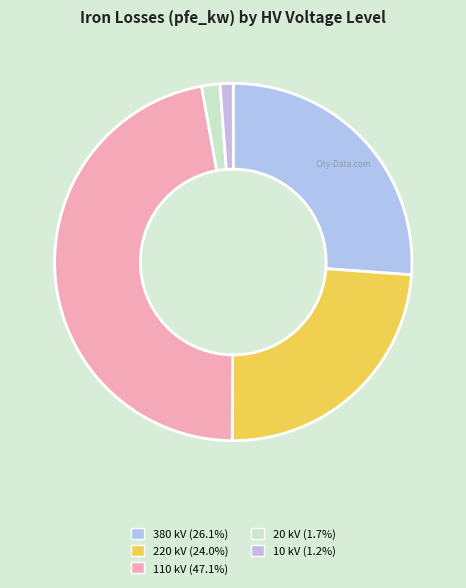

How many slices are in this pie chart?

5